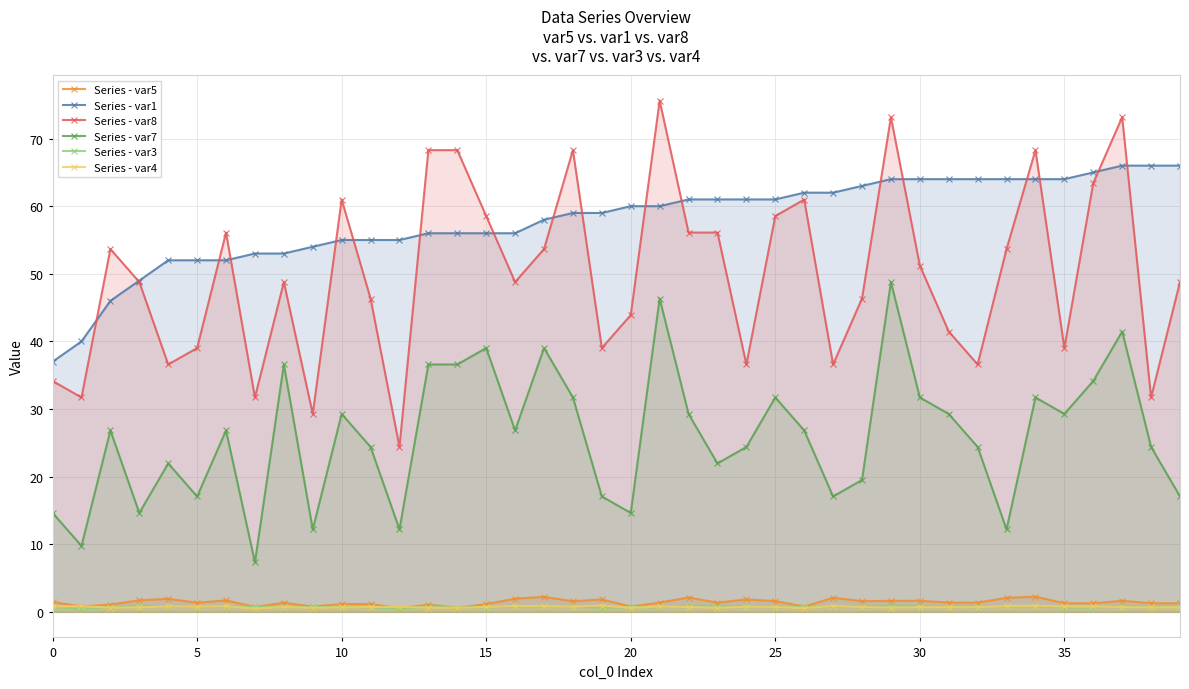

What is the sum of all Series - var8 values?

1997.6